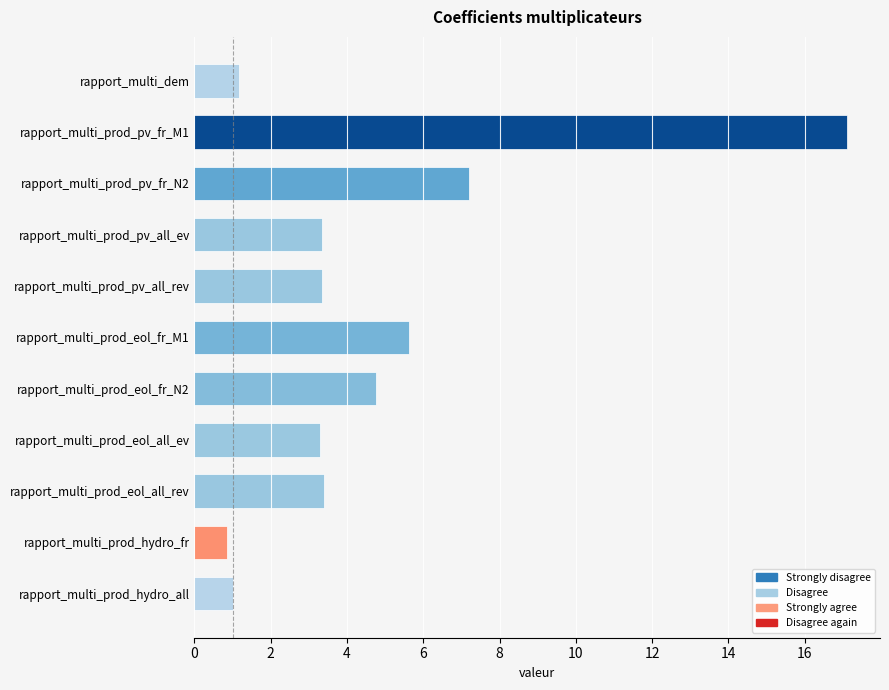

What is the change in value from rapport_multi_prod_eol_fr_N2 to rapport_multi_prod_hydro_all?

-3.8